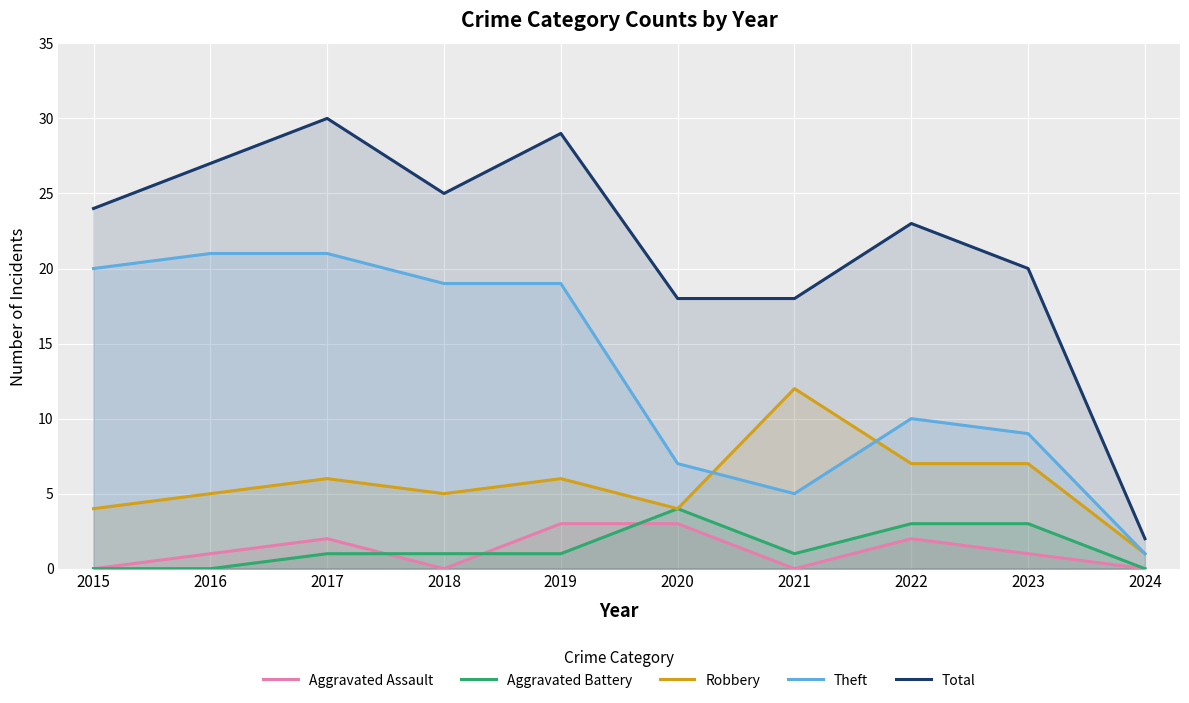

How many values in the Aggravated Assault series are below 1?

4